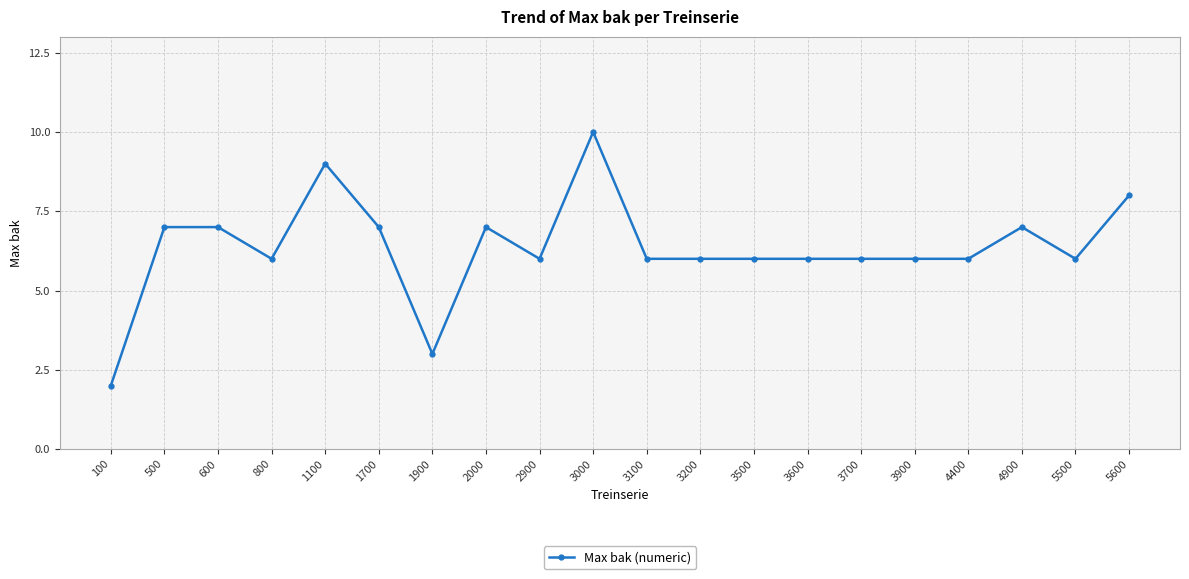

What is the maximum value shown in the chart?

10